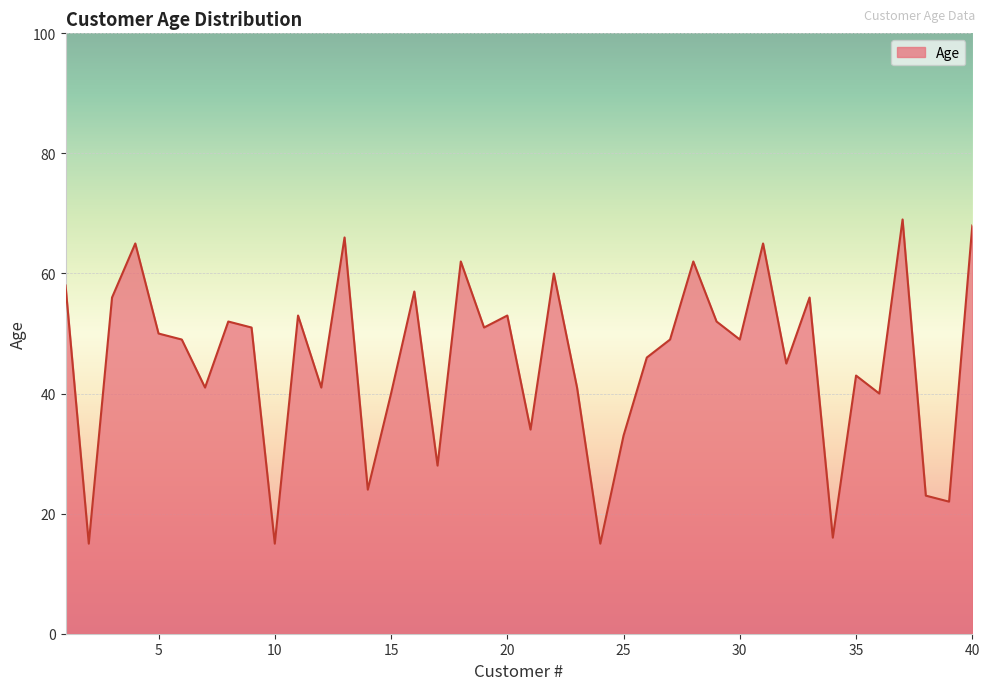

What is the maximum value shown in the chart?

69